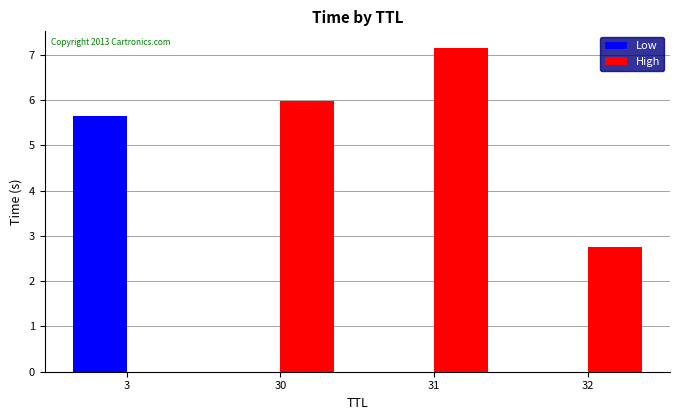

What is the sum of all High values?

15.9